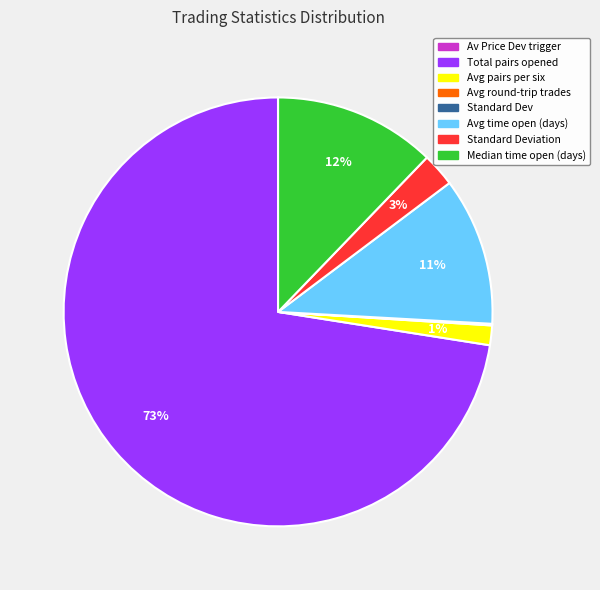

To the nearest percent, what is the difference between the largest and smallest slice percentages?

73%